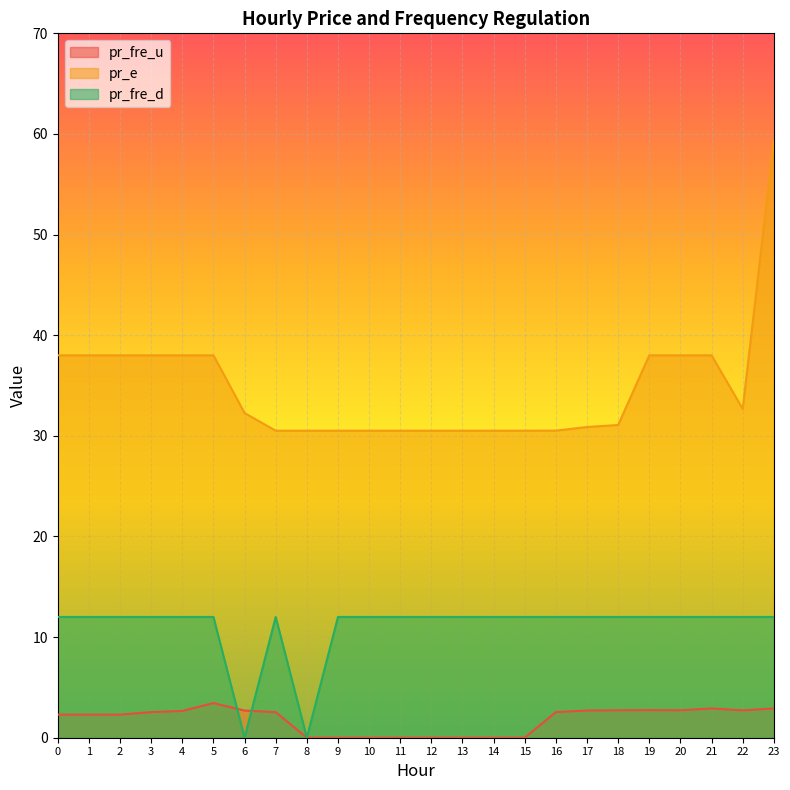

Reading left to right, list all the values displayed in this chart.

pr_fre_u: 0=2.3	1=2.3	2=2.3	3=2.5	4=2.7	5=3.4	6=2.7	7=2.5	8=0.0	9=0.0	10=0.0	11=0.0	12=0.0	13=0.0	14=0.0	15=0.0	16=2.5	17=2.7	18=2.7	19=2.7	20=2.7	21=2.9	22=2.7	23=2.9
pr_e: 0=38.0	1=38.0	2=38.0	3=38.0	4=38.0	5=38.0	6=32.3	7=30.5	8=30.5	9=30.5	10=30.5	11=30.5	12=30.5	13=30.5	14=30.5	15=30.5	16=30.5	17=30.9	18=31.1	19=38.0	20=38.0	21=38.0	22=32.7	23=59.3
pr_fre_d: 0=12.0	1=12.0	2=12.0	3=12.0	4=12.0	5=12.0	6=0.0	7=12.0	8=0.0	9=12.0	10=12.0	11=12.0	12=12.0	13=12.0	14=12.0	15=12.0	16=12.0	17=12.0	18=12.0	19=12.0	20=12.0	21=12.0	22=12.0	23=12.0